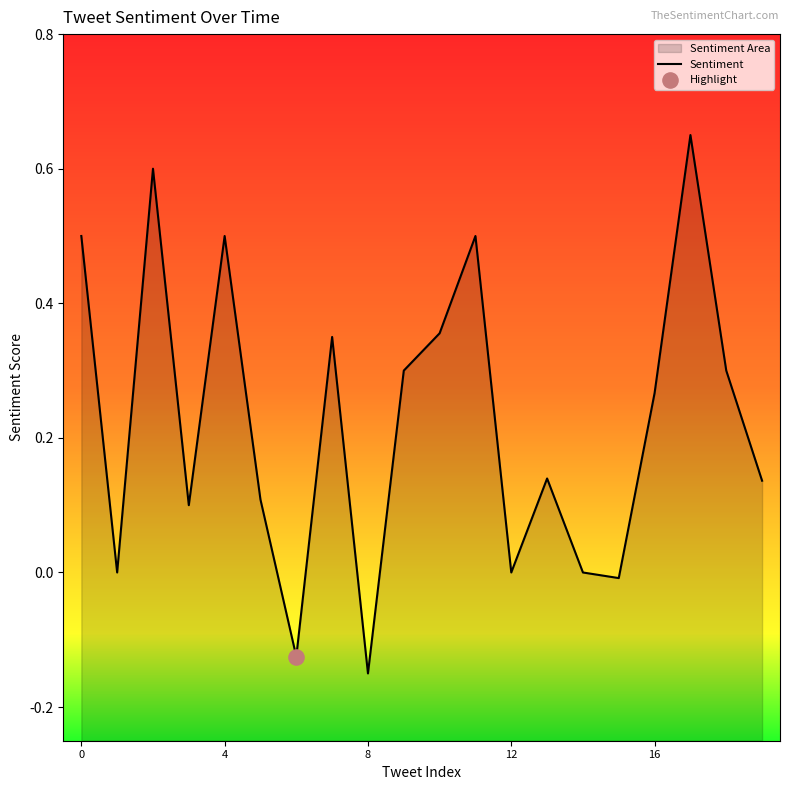

What is the change in value from 13 to 14?

-0.1